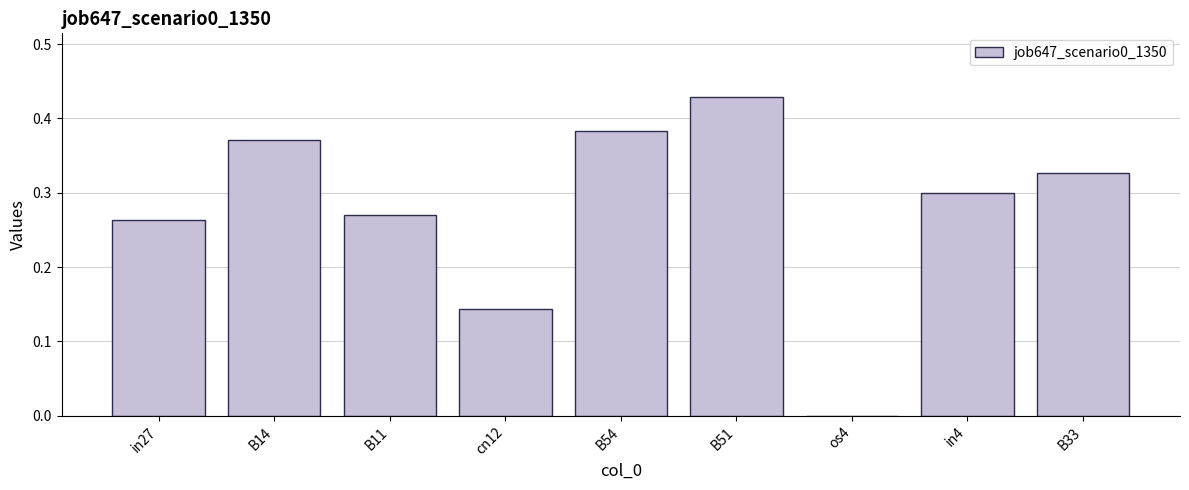

At which category does the chart reach its peak across all series?

B51